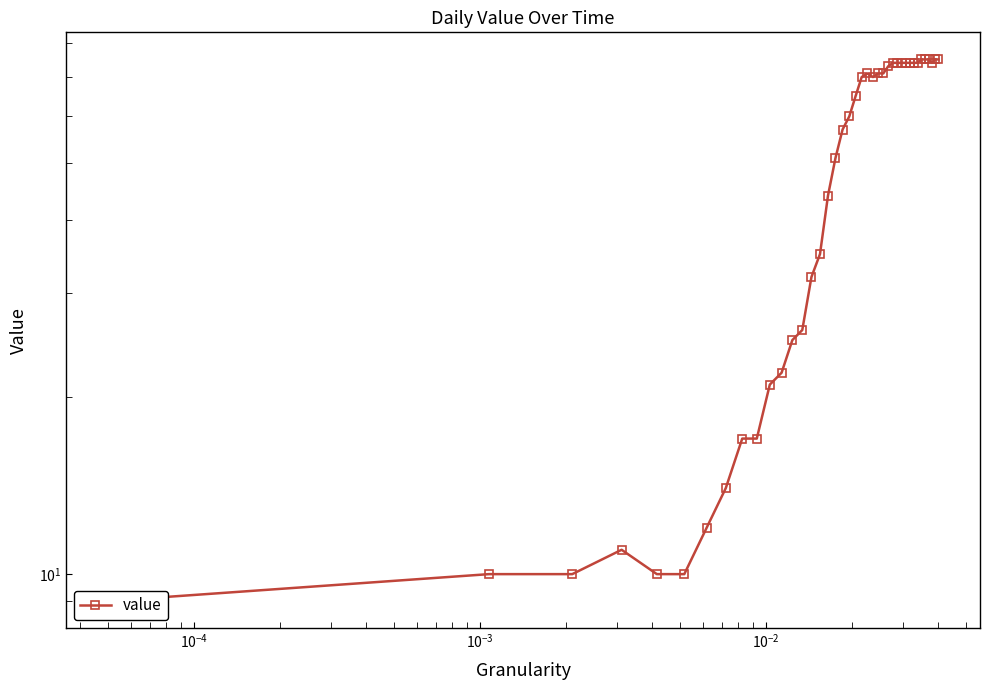

The value at 19 is 12. True or false?

False